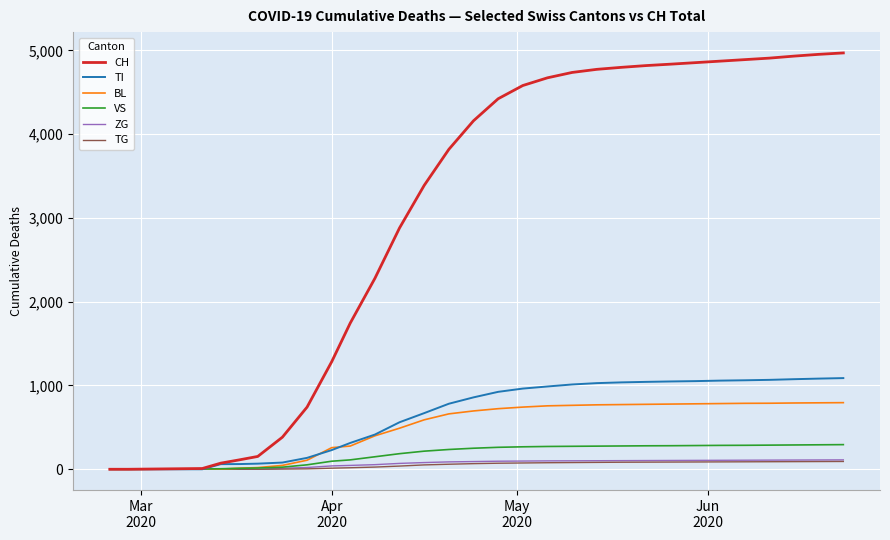

What is the highest value of the VS series?

294